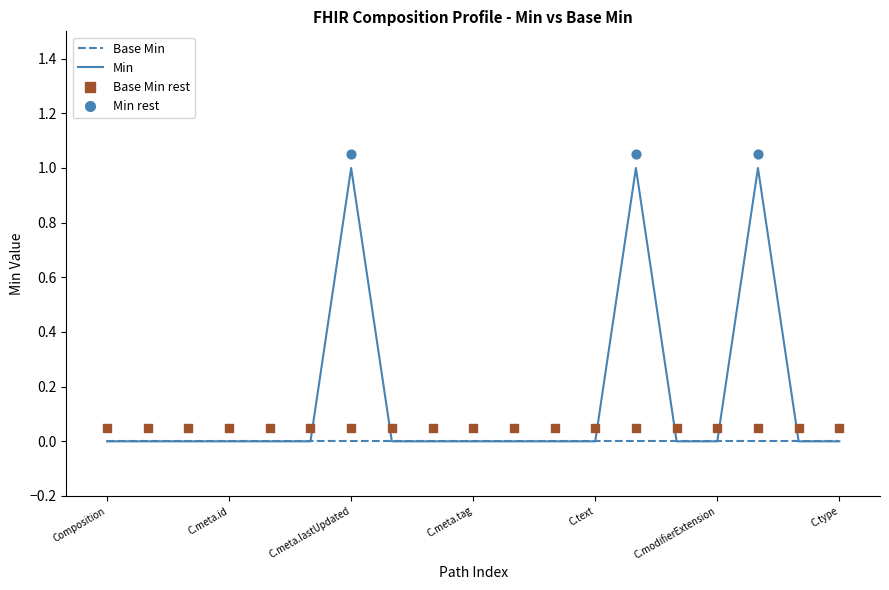

Which series has the largest total across all categories?

Min